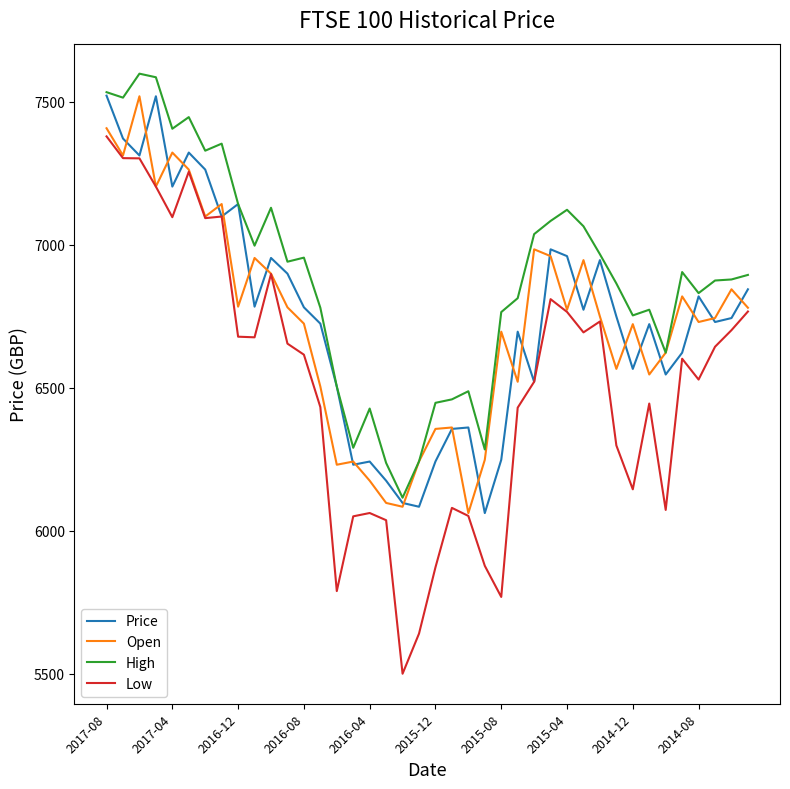

What are all the series names shown in the legend?

Price, Open, High, Low